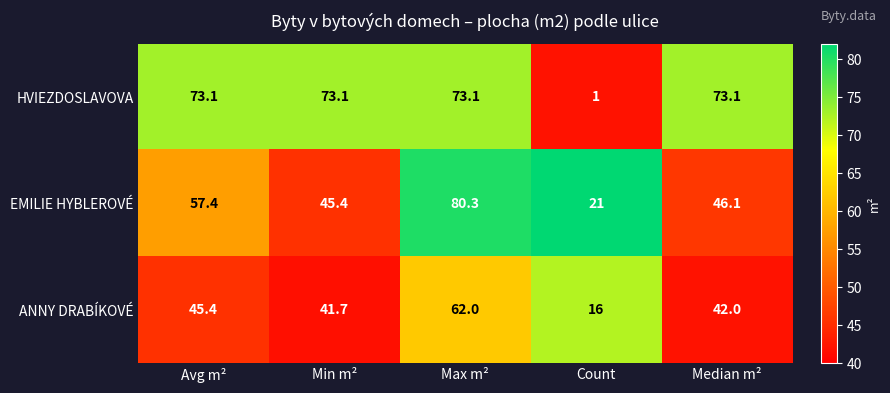

Count the number of data series in this chart.

3